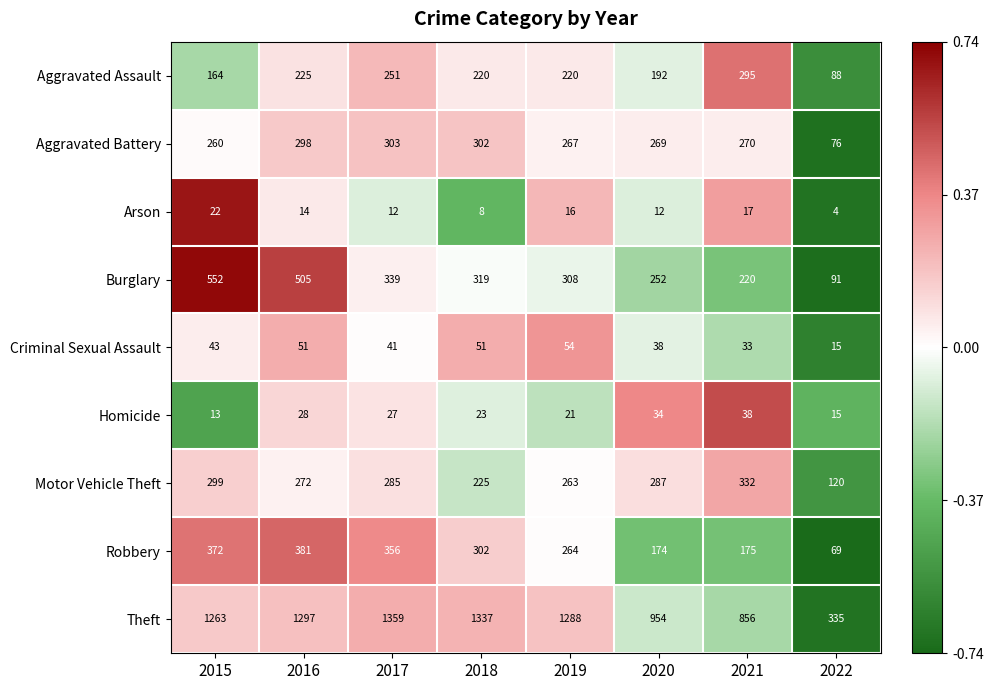

How many data points in Burglary are less than 319?

4